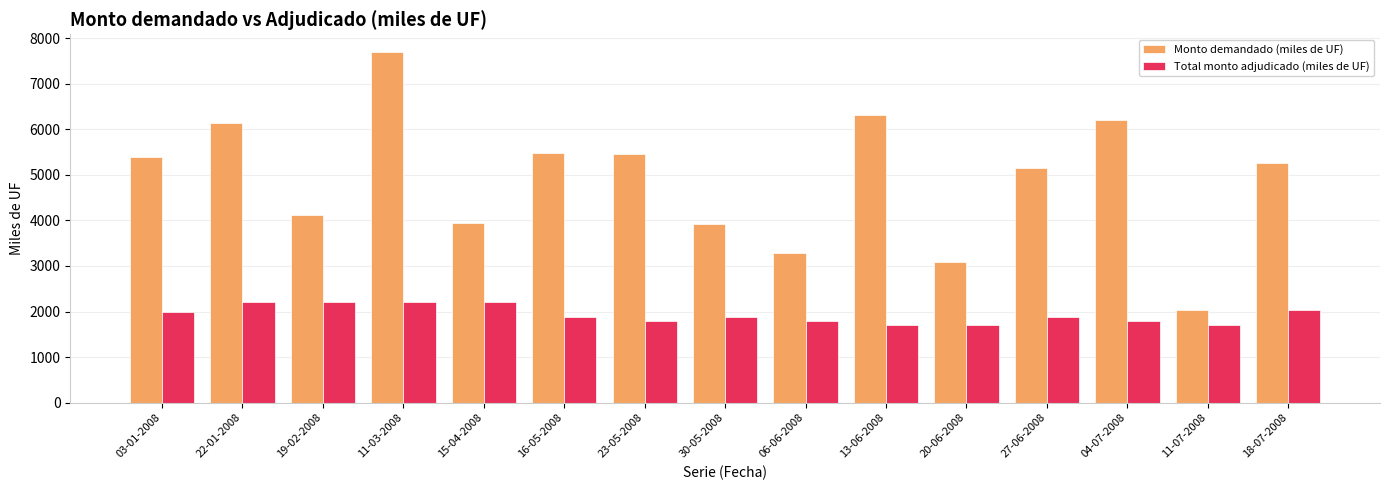

At which category is the sum across all series the highest?

11-03-2008